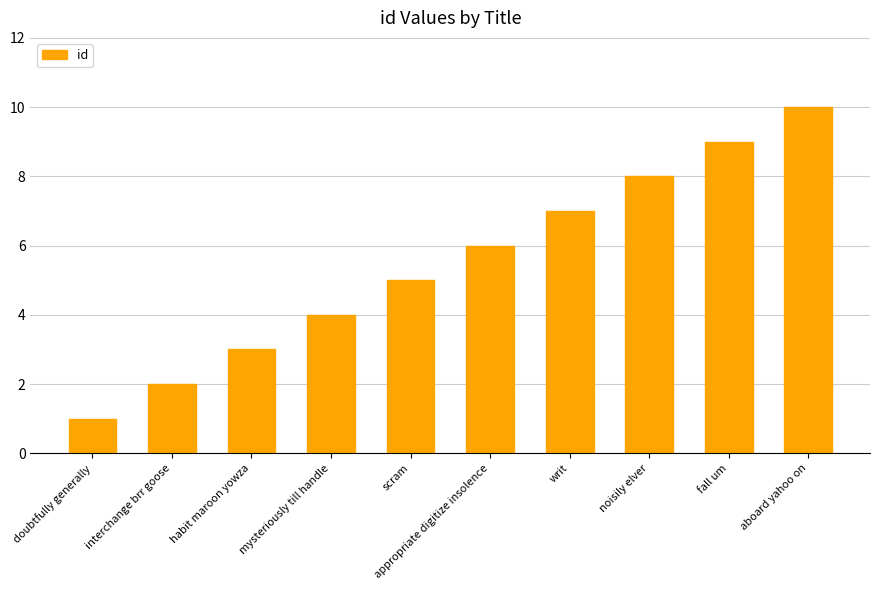

Rank the categories by value from lowest to highest.

doubtfully generally, interchange brr goose, habit maroon yowza, mysteriously till handle, scram, appropriate digitize insolence, writ, noisily elver, fall um, aboard yahoo on